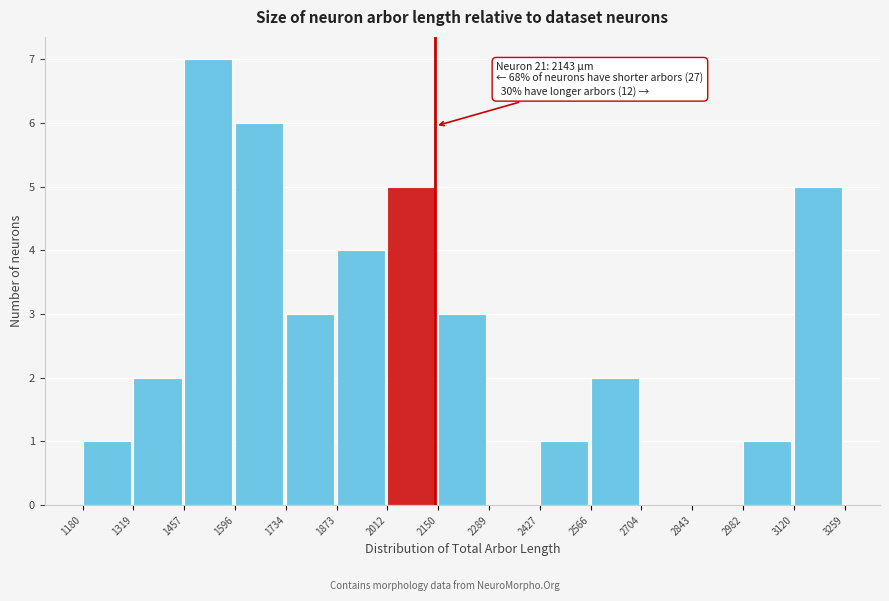

Which range on the x-axis has the tallest bar?

1457 to 1596